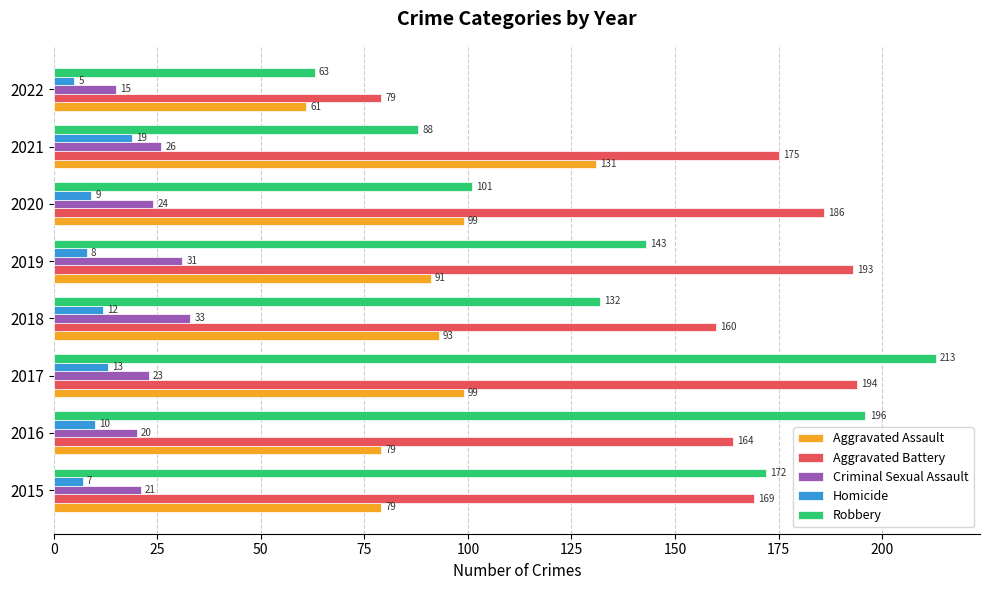

What is the average value of the Aggravated Battery series?

165